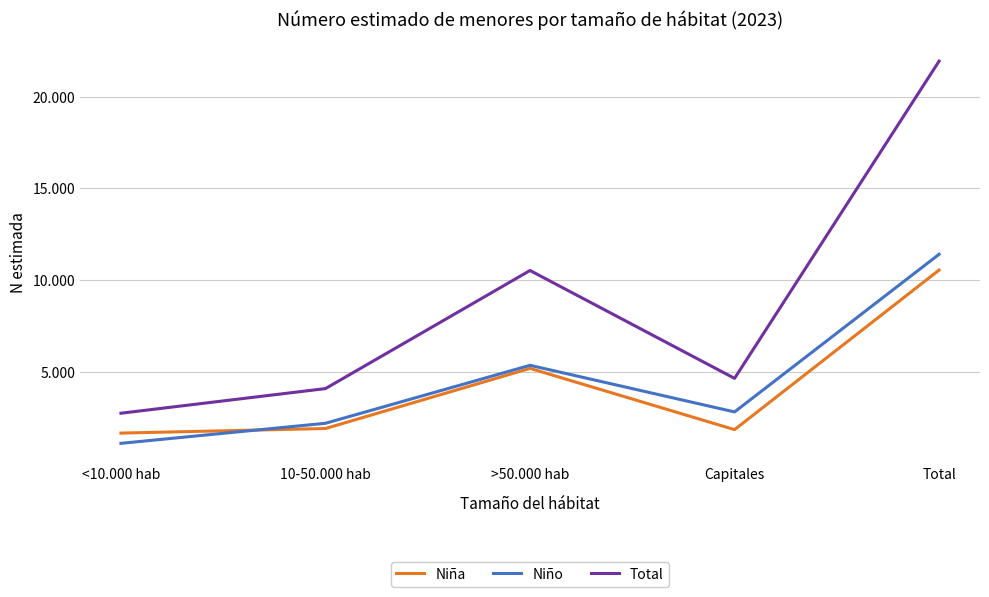

Is it true that Total equals 1111 at <10.000 hab?

False